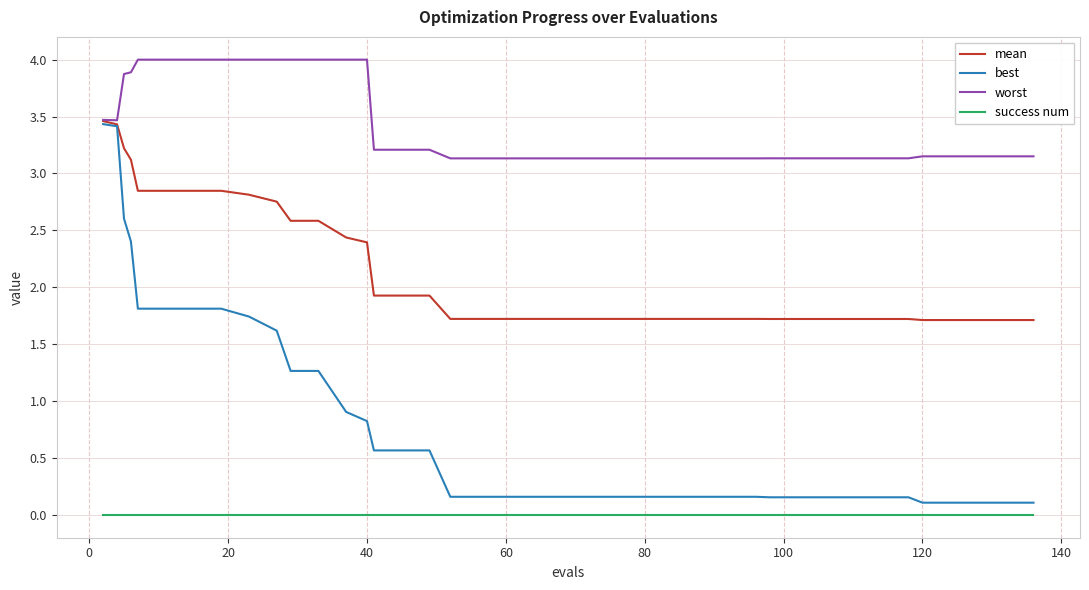

What is the minimum value for worst?

3.1